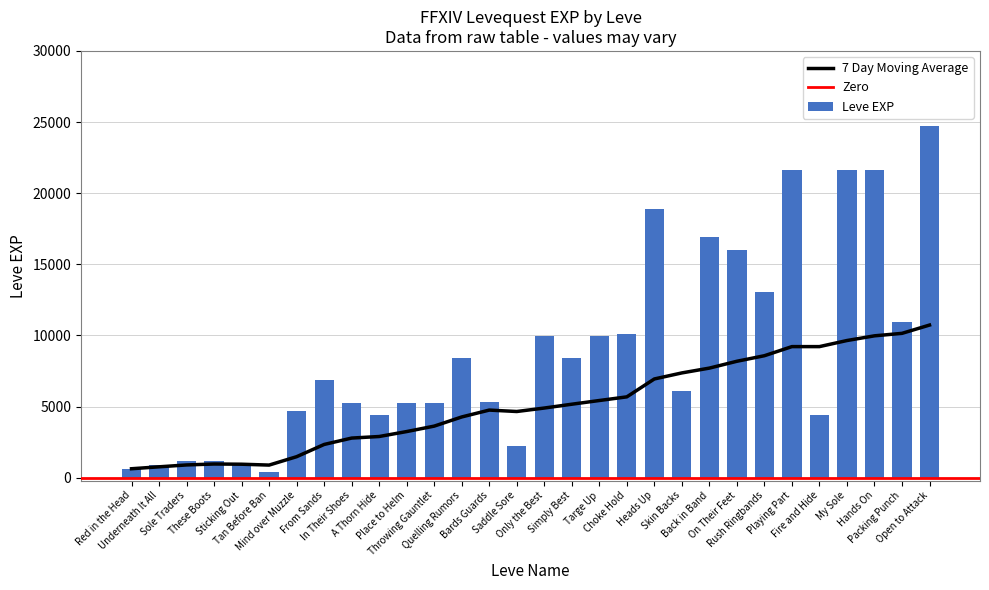

What position from the left is From Sands?

8